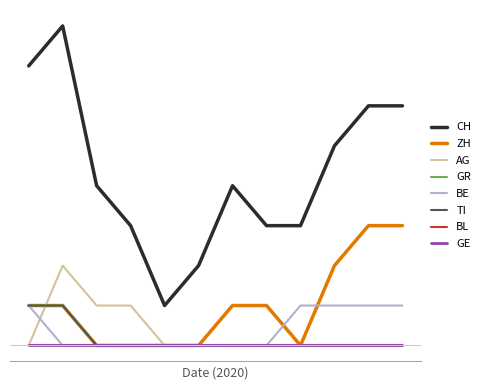

What is the highest value of the GR series?

1